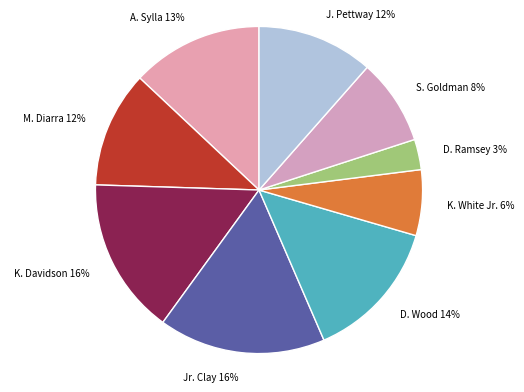

What is the ratio of the value at K. White Jr. 6% to the value at K. Davidson 16%?

0.4